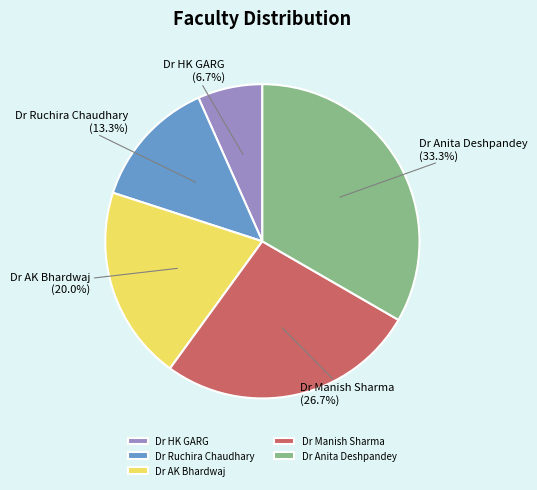

What is the smallest slice in the pie chart?

Dr HK GARG